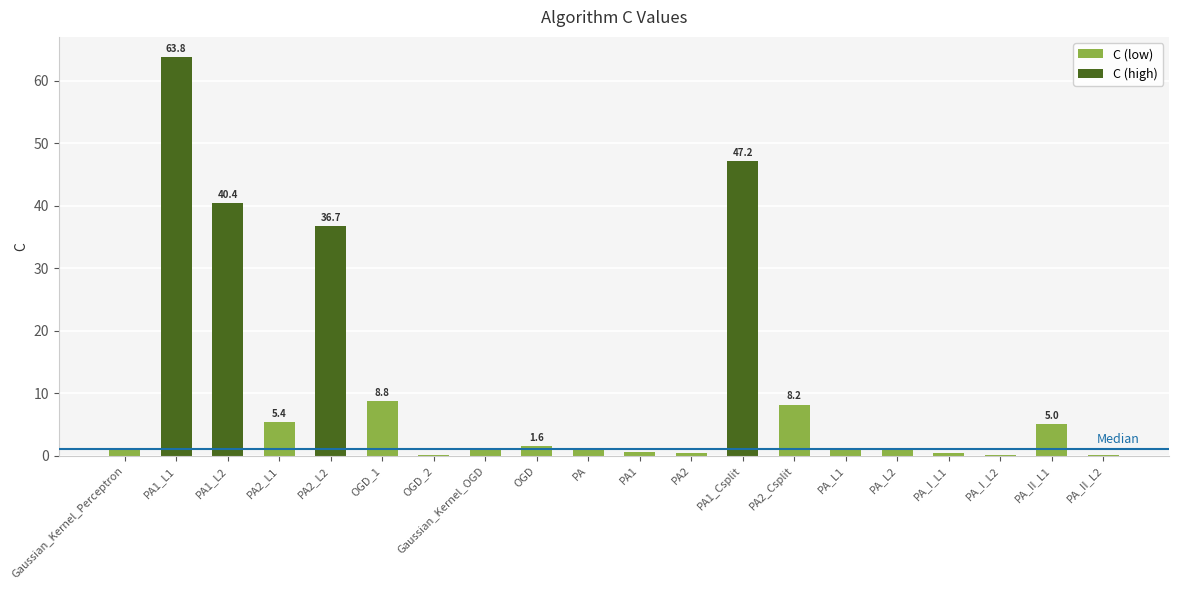

The chart shows a value of 75.1 at PA1_Csplit. True or false?

False